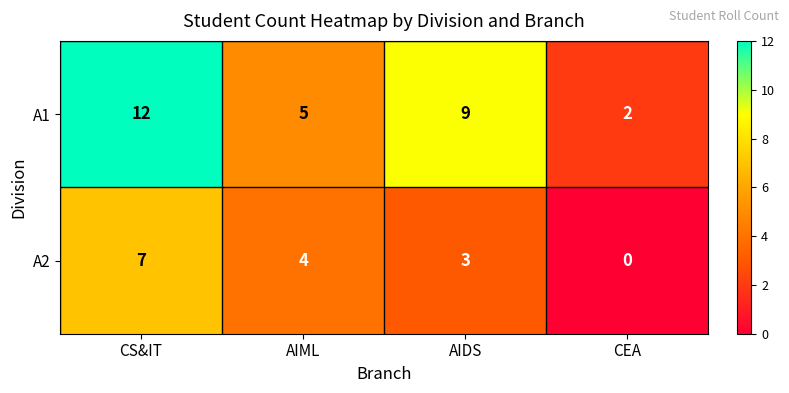

Where does the A1 series first go above 9?

CS&IT